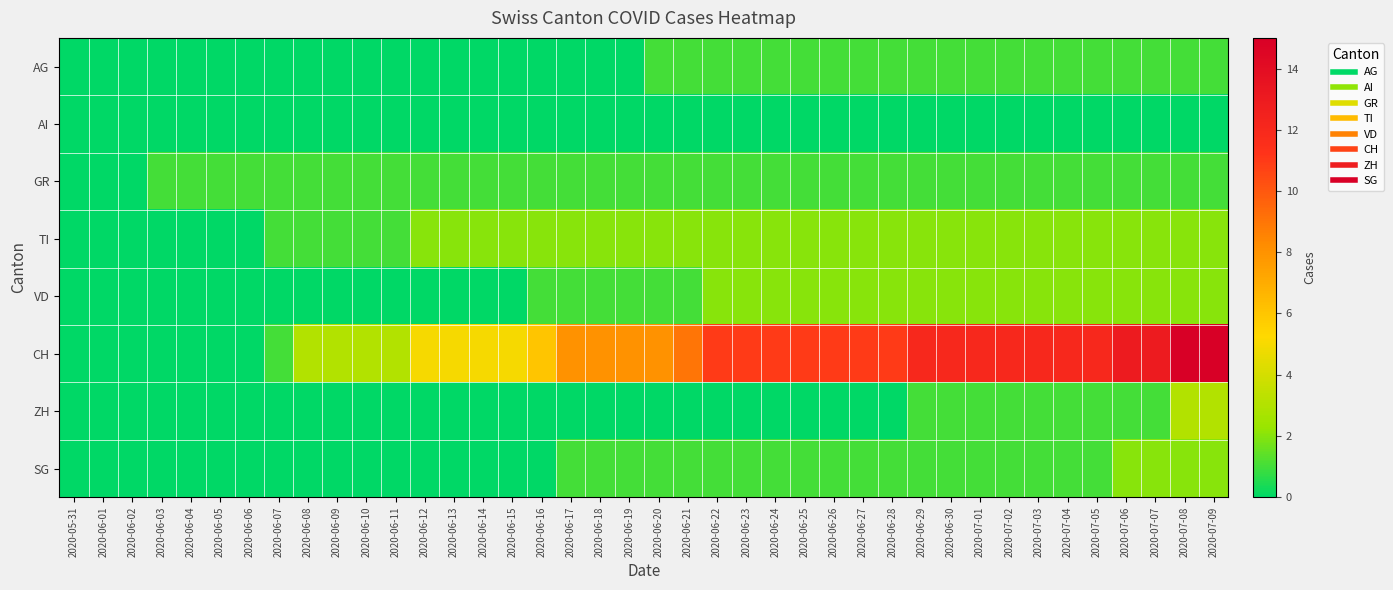

Reading left to right, list all the values displayed in this chart.

AG: 2020-05-31=0	2020-06-01=0	2020-06-02=0	2020-06-03=0	2020-06-04=0	2020-06-05=0	2020-06-06=0	2020-06-07=0	2020-06-08=0	2020-06-09=0	2020-06-10=0	2020-06-11=0	2020-06-12=0	2020-06-13=0	2020-06-14=0	2020-06-15=0	2020-06-16=0	2020-06-17=0	2020-06-18=0	2020-06-19=0	2020-06-20=1	2020-06-21=1	2020-06-22=1	2020-06-23=1	2020-06-24=1	2020-06-25=1	2020-06-26=1	2020-06-27=1	2020-06-28=1	2020-06-29=1	2020-06-30=1	2020-07-01=1	2020-07-02=1	2020-07-03=1	2020-07-04=1	2020-07-05=1	2020-07-06=1	2020-07-07=1	2020-07-08=1	2020-07-09=1
AI: 2020-05-31=0	2020-06-01=0	2020-06-02=0	2020-06-03=0	2020-06-04=0	2020-06-05=0	2020-06-06=0	2020-06-07=0	2020-06-08=0	2020-06-09=0	2020-06-10=0	2020-06-11=0	2020-06-12=0	2020-06-13=0	2020-06-14=0	2020-06-15=0	2020-06-16=0	2020-06-17=0	2020-06-18=0	2020-06-19=0	2020-06-20=0	2020-06-21=0	2020-06-22=0	2020-06-23=0	2020-06-24=0	2020-06-25=0	2020-06-26=0	2020-06-27=0	2020-06-28=0	2020-06-29=0	2020-06-30=0	2020-07-01=0	2020-07-02=0	2020-07-03=0	2020-07-04=0	2020-07-05=0	2020-07-06=0	2020-07-07=0	2020-07-08=0	2020-07-09=0
GR: 2020-05-31=0	2020-06-01=0	2020-06-02=0	2020-06-03=1	2020-06-04=1	2020-06-05=1	2020-06-06=1	2020-06-07=1	2020-06-08=1	2020-06-09=1	2020-06-10=1	2020-06-11=1	2020-06-12=1	2020-06-13=1	2020-06-14=1	2020-06-15=1	2020-06-16=1	2020-06-17=1	2020-06-18=1	2020-06-19=1	2020-06-20=1	2020-06-21=1	2020-06-22=1	2020-06-23=1	2020-06-24=1	2020-06-25=1	2020-06-26=1	2020-06-27=1	2020-06-28=1	2020-06-29=1	2020-06-30=1	2020-07-01=1	2020-07-02=1	2020-07-03=1	2020-07-04=1	2020-07-05=1	2020-07-06=1	2020-07-07=1	2020-07-08=1	2020-07-09=1
TI: 2020-05-31=0	2020-06-01=0	2020-06-02=0	2020-06-03=0	2020-06-04=0	2020-06-05=0	2020-06-06=0	2020-06-07=1	2020-06-08=1	2020-06-09=1	2020-06-10=1	2020-06-11=1	2020-06-12=2	2020-06-13=2	2020-06-14=2	2020-06-15=2	2020-06-16=2	2020-06-17=2	2020-06-18=2	2020-06-19=2	2020-06-20=2	2020-06-21=2	2020-06-22=2	2020-06-23=2	2020-06-24=2	2020-06-25=2	2020-06-26=2	2020-06-27=2	2020-06-28=2	2020-06-29=2	2020-06-30=2	2020-07-01=2	2020-07-02=2	2020-07-03=2	2020-07-04=2	2020-07-05=2	2020-07-06=2	2020-07-07=2	2020-07-08=2	2020-07-09=2
VD: 2020-05-31=0	2020-06-01=0	2020-06-02=0	2020-06-03=0	2020-06-04=0	2020-06-05=0	2020-06-06=0	2020-06-07=0	2020-06-08=0	2020-06-09=0	2020-06-10=0	2020-06-11=0	2020-06-12=0	2020-06-13=0	2020-06-14=0	2020-06-15=0	2020-06-16=1	2020-06-17=1	2020-06-18=1	2020-06-19=1	2020-06-20=1	2020-06-21=1	2020-06-22=2	2020-06-23=2	2020-06-24=2	2020-06-25=2	2020-06-26=2	2020-06-27=2	2020-06-28=2	2020-06-29=2	2020-06-30=2	2020-07-01=2	2020-07-02=2	2020-07-03=2	2020-07-04=2	2020-07-05=2	2020-07-06=2	2020-07-07=2	2020-07-08=2	2020-07-09=2
CH: 2020-05-31=0	2020-06-01=0	2020-06-02=0	2020-06-03=0	2020-06-04=0	2020-06-05=0	2020-06-06=0	2020-06-07=1	2020-06-08=3	2020-06-09=3	2020-06-10=3	2020-06-11=3	2020-06-12=5	2020-06-13=5	2020-06-14=5	2020-06-15=5	2020-06-16=6	2020-06-17=8	2020-06-18=8	2020-06-19=8	2020-06-20=8	2020-06-21=9	2020-06-22=11	2020-06-23=11	2020-06-24=11	2020-06-25=11	2020-06-26=11	2020-06-27=11	2020-06-28=11	2020-06-29=12	2020-06-30=12	2020-07-01=12	2020-07-02=12	2020-07-03=12	2020-07-04=12	2020-07-05=12	2020-07-06=13	2020-07-07=13	2020-07-08=15	2020-07-09=15
ZH: 2020-05-31=0	2020-06-01=0	2020-06-02=0	2020-06-03=0	2020-06-04=0	2020-06-05=0	2020-06-06=0	2020-06-07=0	2020-06-08=0	2020-06-09=0	2020-06-10=0	2020-06-11=0	2020-06-12=0	2020-06-13=0	2020-06-14=0	2020-06-15=0	2020-06-16=0	2020-06-17=0	2020-06-18=0	2020-06-19=0	2020-06-20=0	2020-06-21=0	2020-06-22=0	2020-06-23=0	2020-06-24=0	2020-06-25=0	2020-06-26=0	2020-06-27=0	2020-06-28=0	2020-06-29=1	2020-06-30=1	2020-07-01=1	2020-07-02=1	2020-07-03=1	2020-07-04=1	2020-07-05=1	2020-07-06=1	2020-07-07=1	2020-07-08=3	2020-07-09=3
SG: 2020-05-31=0	2020-06-01=0	2020-06-02=0	2020-06-03=0	2020-06-04=0	2020-06-05=0	2020-06-06=0	2020-06-07=0	2020-06-08=0	2020-06-09=0	2020-06-10=0	2020-06-11=0	2020-06-12=0	2020-06-13=0	2020-06-14=0	2020-06-15=0	2020-06-16=0	2020-06-17=1	2020-06-18=1	2020-06-19=1	2020-06-20=1	2020-06-21=1	2020-06-22=1	2020-06-23=1	2020-06-24=1	2020-06-25=1	2020-06-26=1	2020-06-27=1	2020-06-28=1	2020-06-29=1	2020-06-30=1	2020-07-01=1	2020-07-02=1	2020-07-03=1	2020-07-04=1	2020-07-05=1	2020-07-06=2	2020-07-07=2	2020-07-08=2	2020-07-09=2